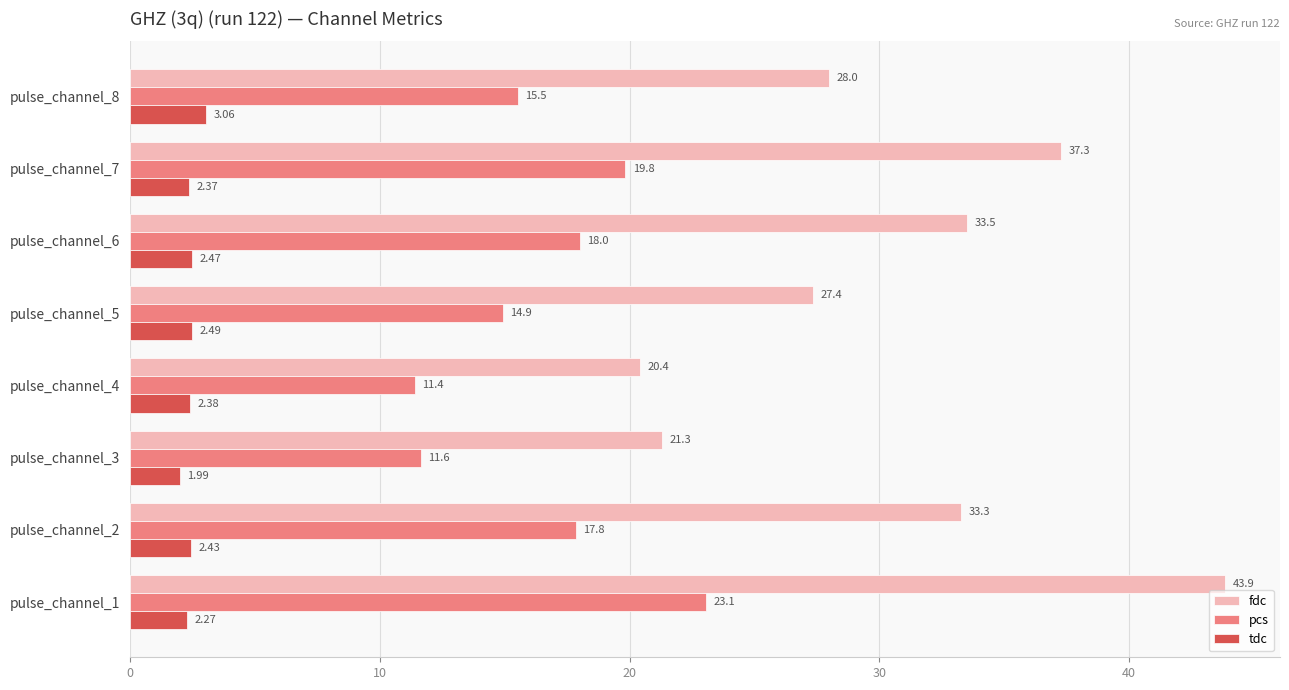

Between pulse_channel_2 and pulse_channel_7, which series saw the biggest shift?

fdc